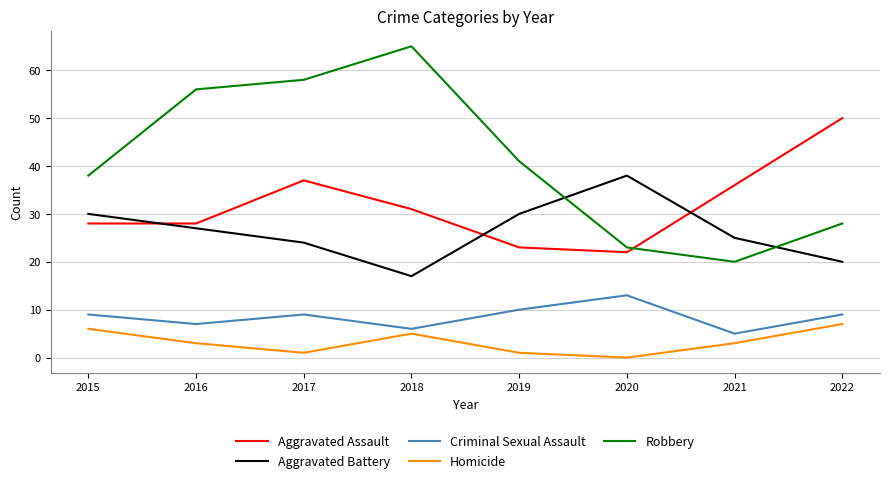

At how many categories does at least one series exceed 40?

5